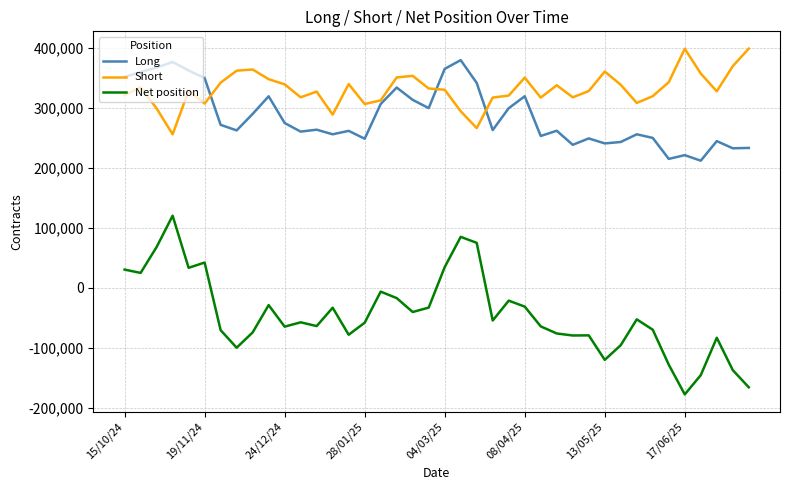

Which series has the largest total across all categories?

Short